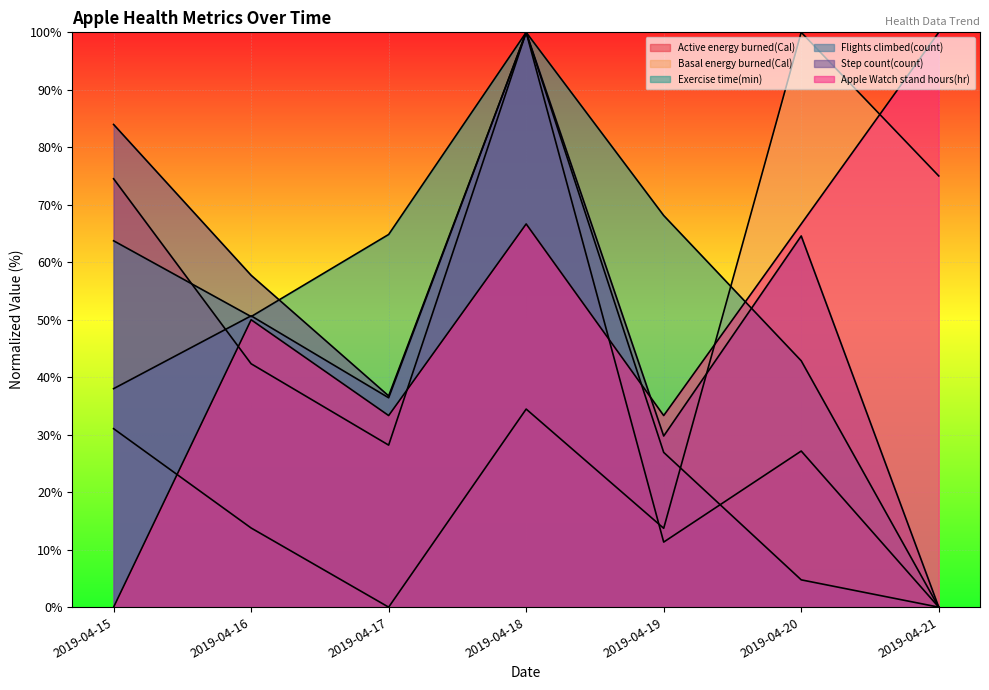

At which category does Step count(count) reach its first local valley?

2019-04-17